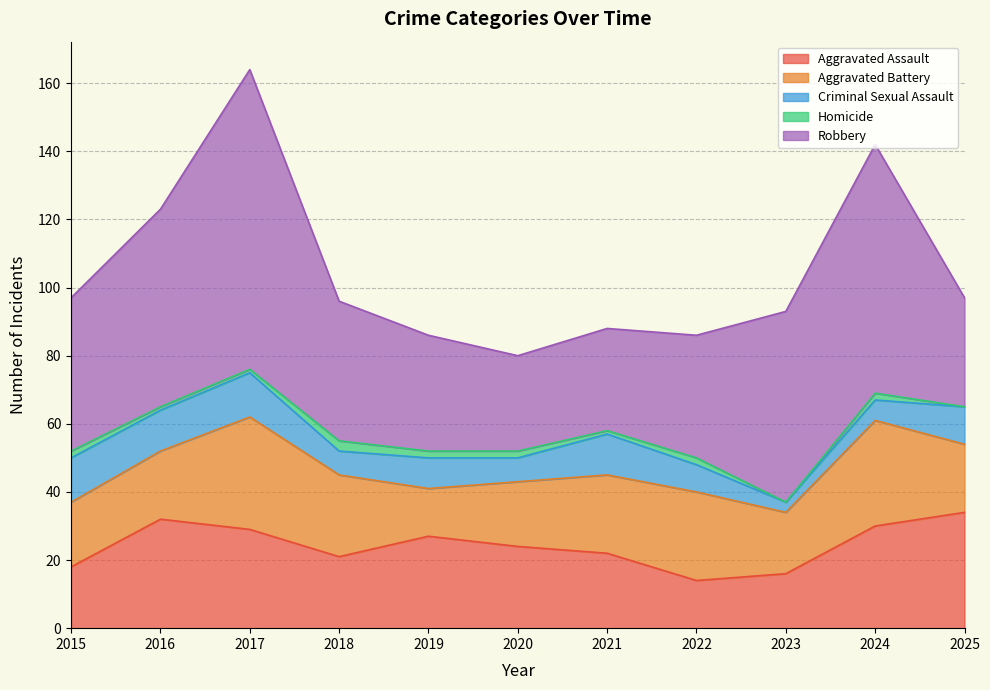

List the series in order of their peak value, lowest first.

Homicide, Criminal Sexual Assault, Aggravated Battery, Aggravated Assault, Robbery